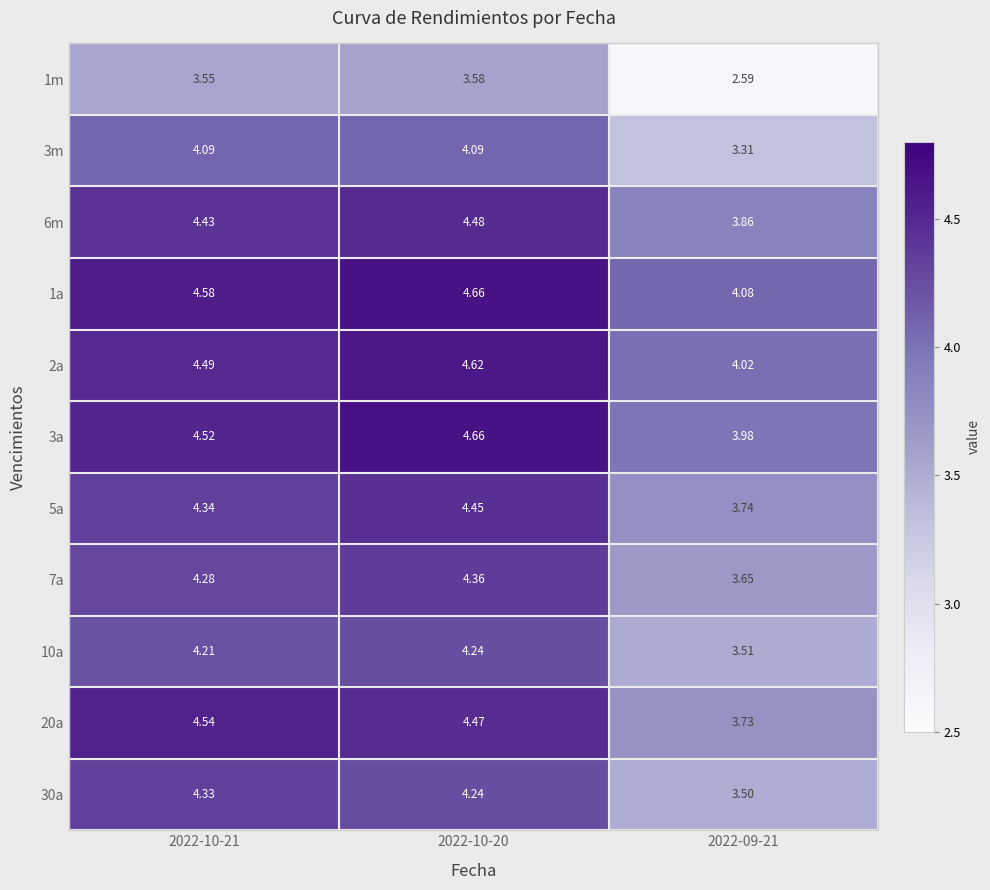

Reading left to right, what are all the values shown in this chart?

1m: 2022-10-21=3.5	2022-10-20=3.6	2022-09-21=2.6
3m: 2022-10-21=4.1	2022-10-20=4.1	2022-09-21=3.3
6m: 2022-10-21=4.4	2022-10-20=4.5	2022-09-21=3.9
1a: 2022-10-21=4.6	2022-10-20=4.7	2022-09-21=4.1
2a: 2022-10-21=4.5	2022-10-20=4.6	2022-09-21=4.0
3a: 2022-10-21=4.5	2022-10-20=4.7	2022-09-21=4.0
5a: 2022-10-21=4.3	2022-10-20=4.5	2022-09-21=3.7
7a: 2022-10-21=4.3	2022-10-20=4.4	2022-09-21=3.6
10a: 2022-10-21=4.2	2022-10-20=4.2	2022-09-21=3.5
20a: 2022-10-21=4.5	2022-10-20=4.5	2022-09-21=3.7
30a: 2022-10-21=4.3	2022-10-20=4.2	2022-09-21=3.5